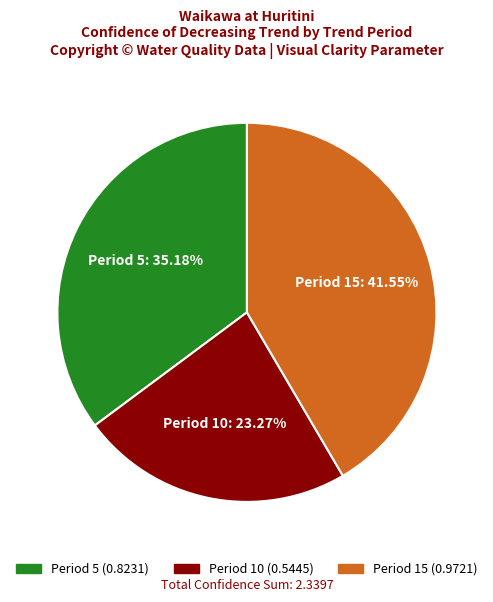

Which category has the smallest portion of the pie?

Period 10: 23.27%